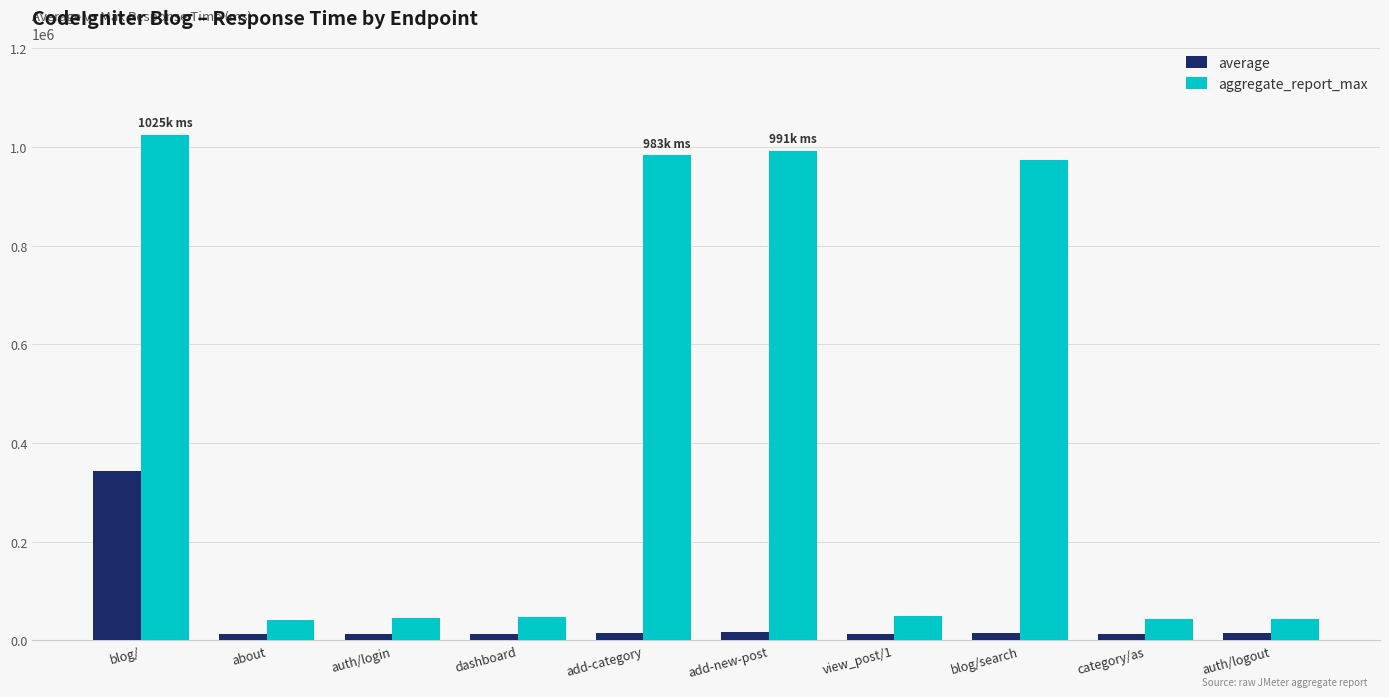

How many bars are there in total?

20